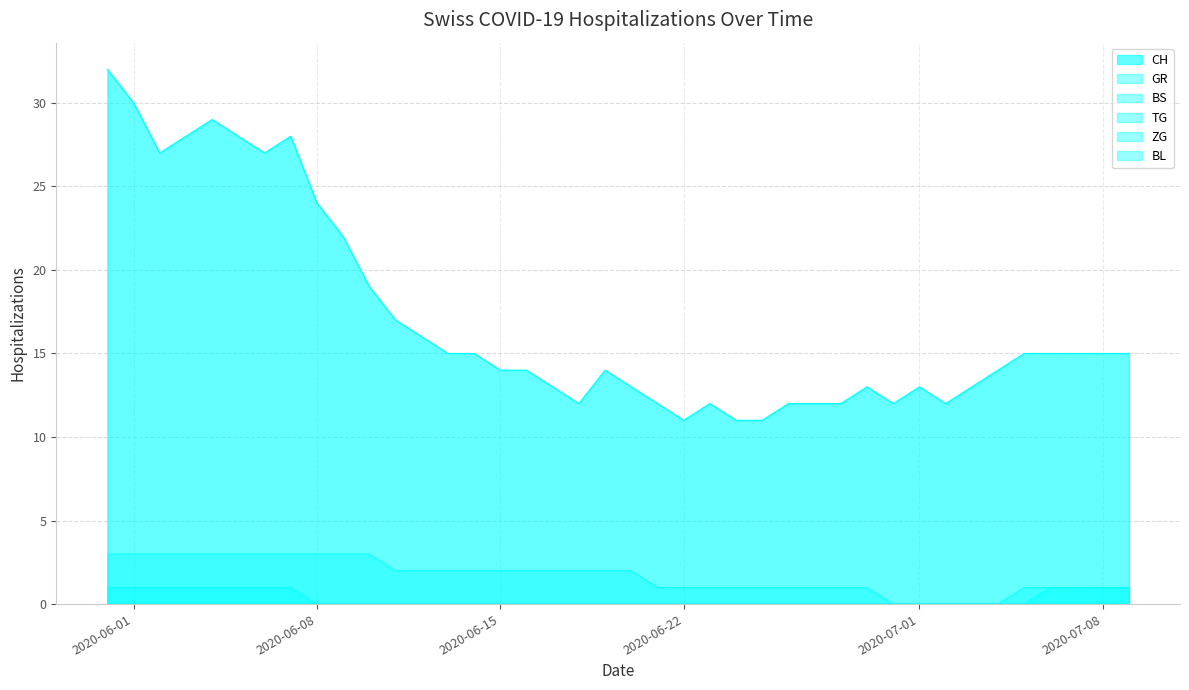

Count the BS values in the range 1 to 3.

35